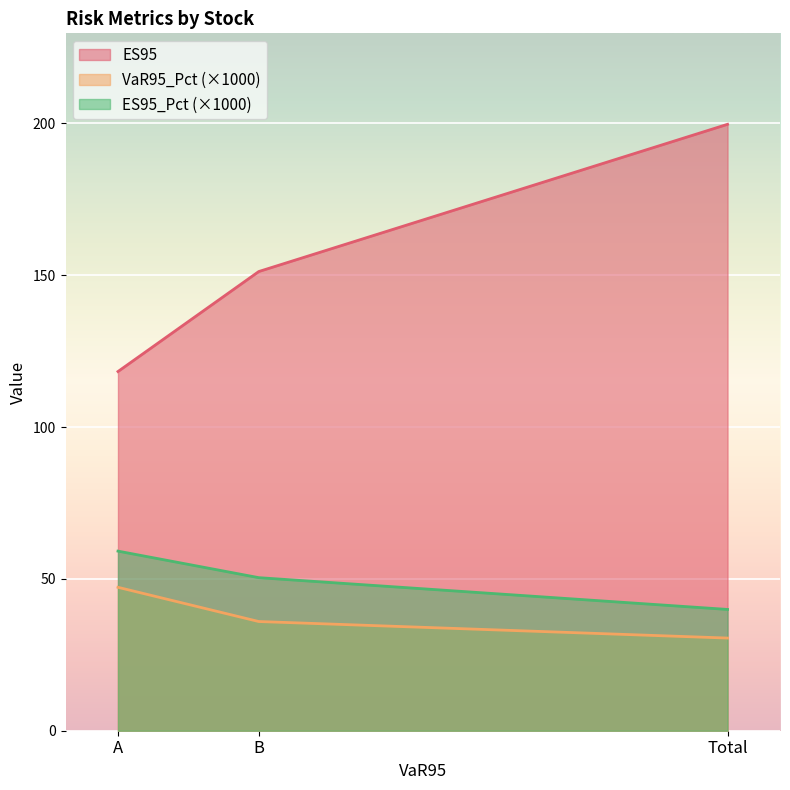

Which series has the largest range (max minus min)?

ES95